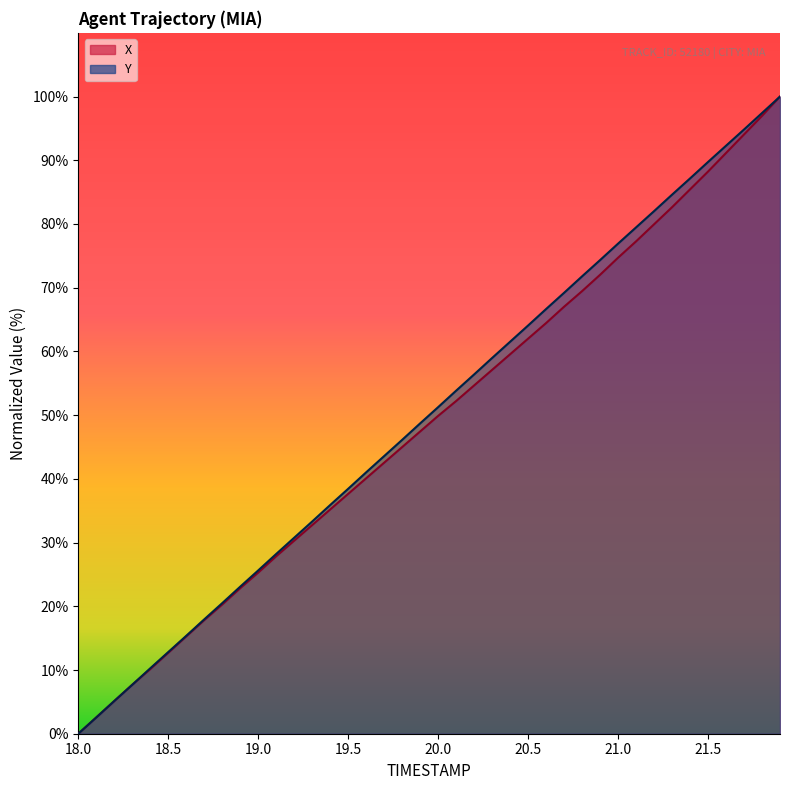

List the series in order of their peak value, highest first.

X, Y